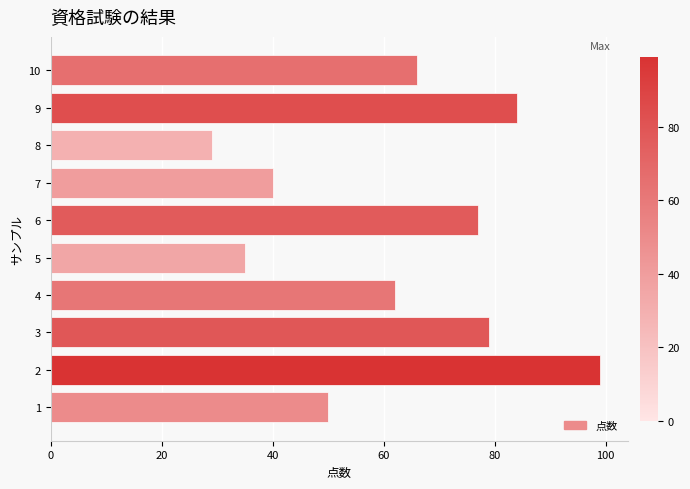

Which category has the lowest value across all series?

8